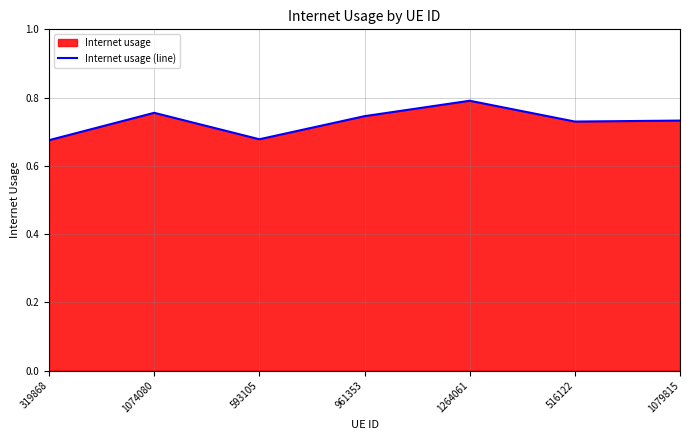

Rank the categories by value from highest to lowest.

1264061, 1074080, 961353, 1079815, 516122, 593105, 319868